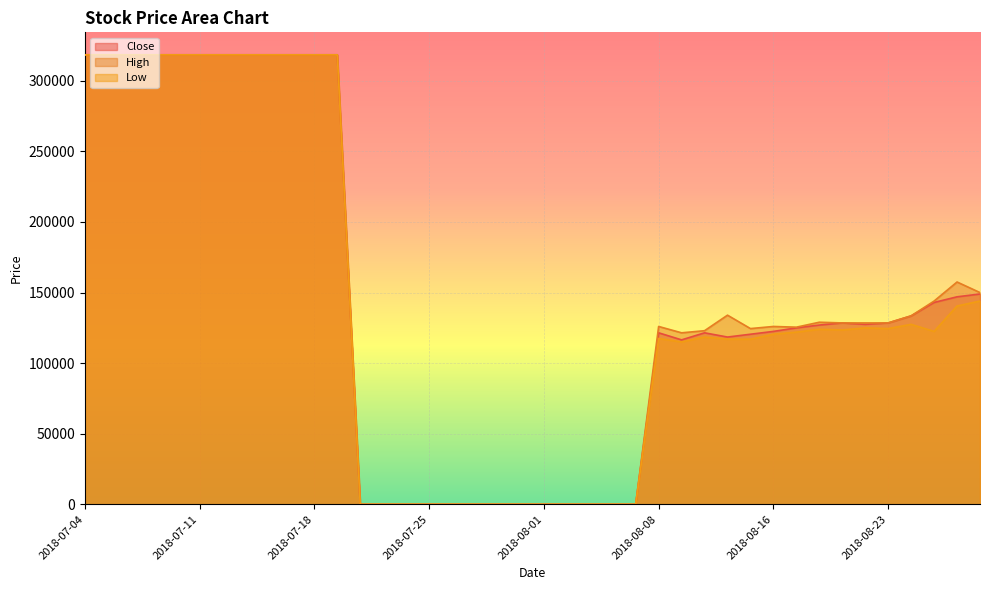

List the series in order of their peak value, highest first.

Close, High, Low